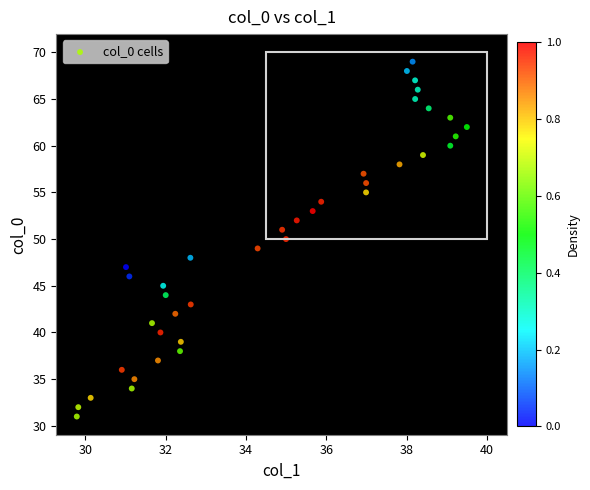

What is the range of Y values (max minus min)?

38